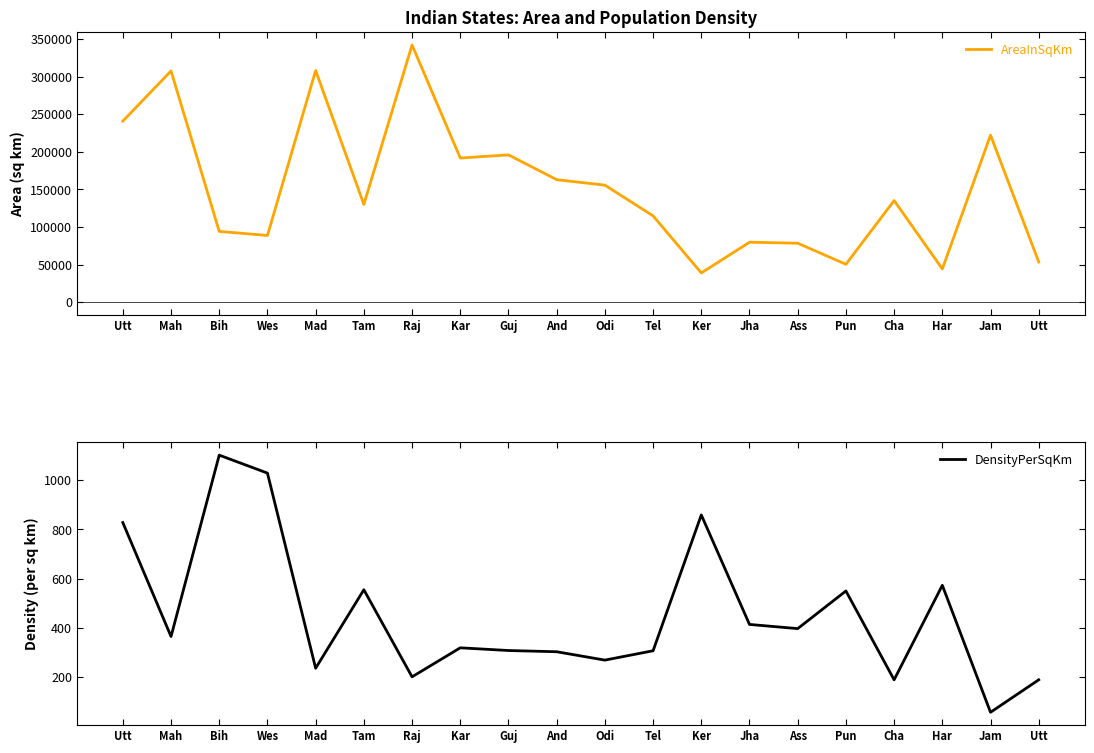

What is the label of the 10th point from the right?

Odi